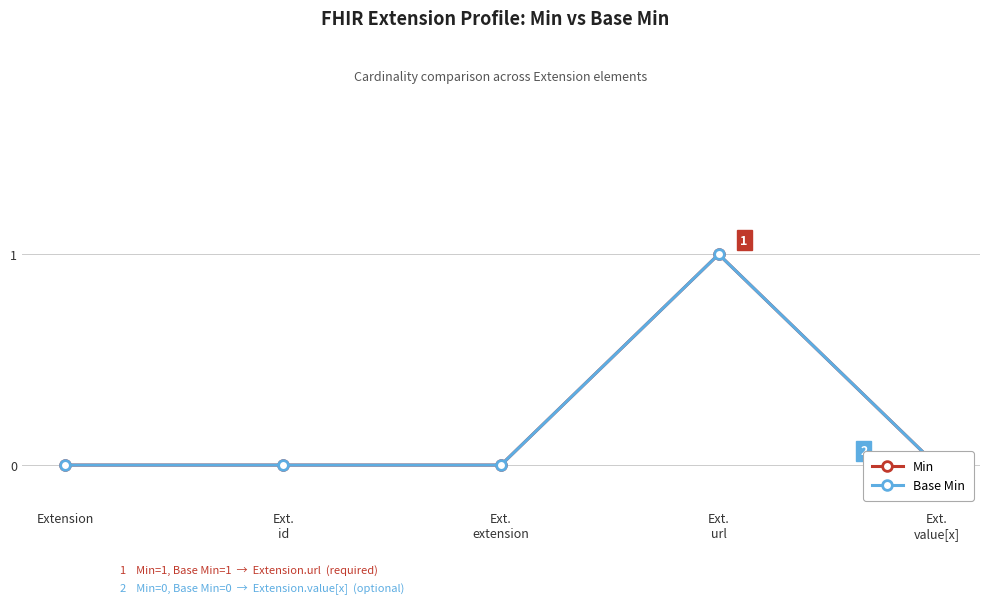

Does the chart display data point markers on the line(s)?

Yes